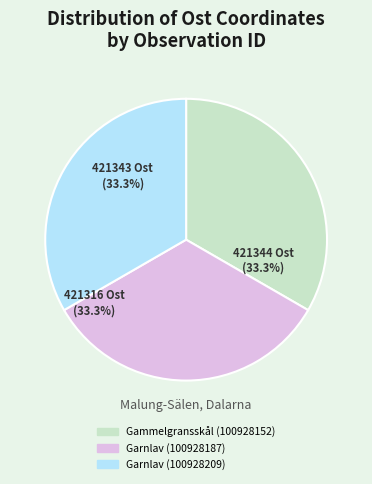

How many slices are in this pie chart?

3